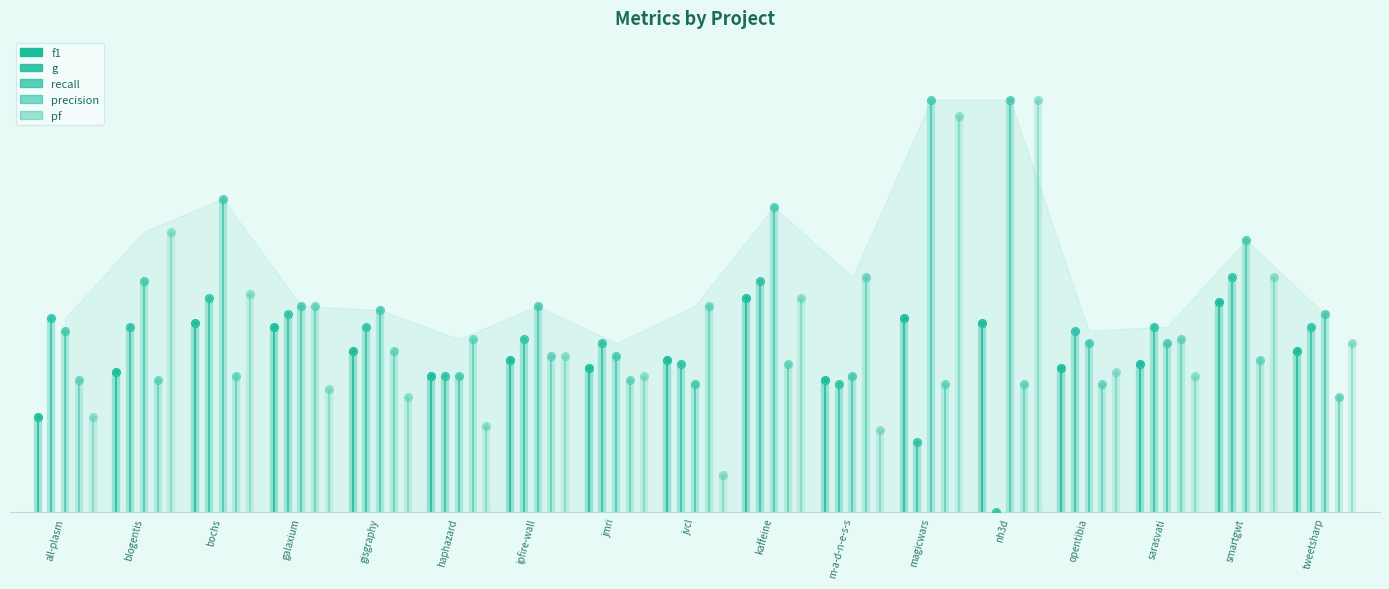

Which series reaches the maximum Y coordinate?

recall